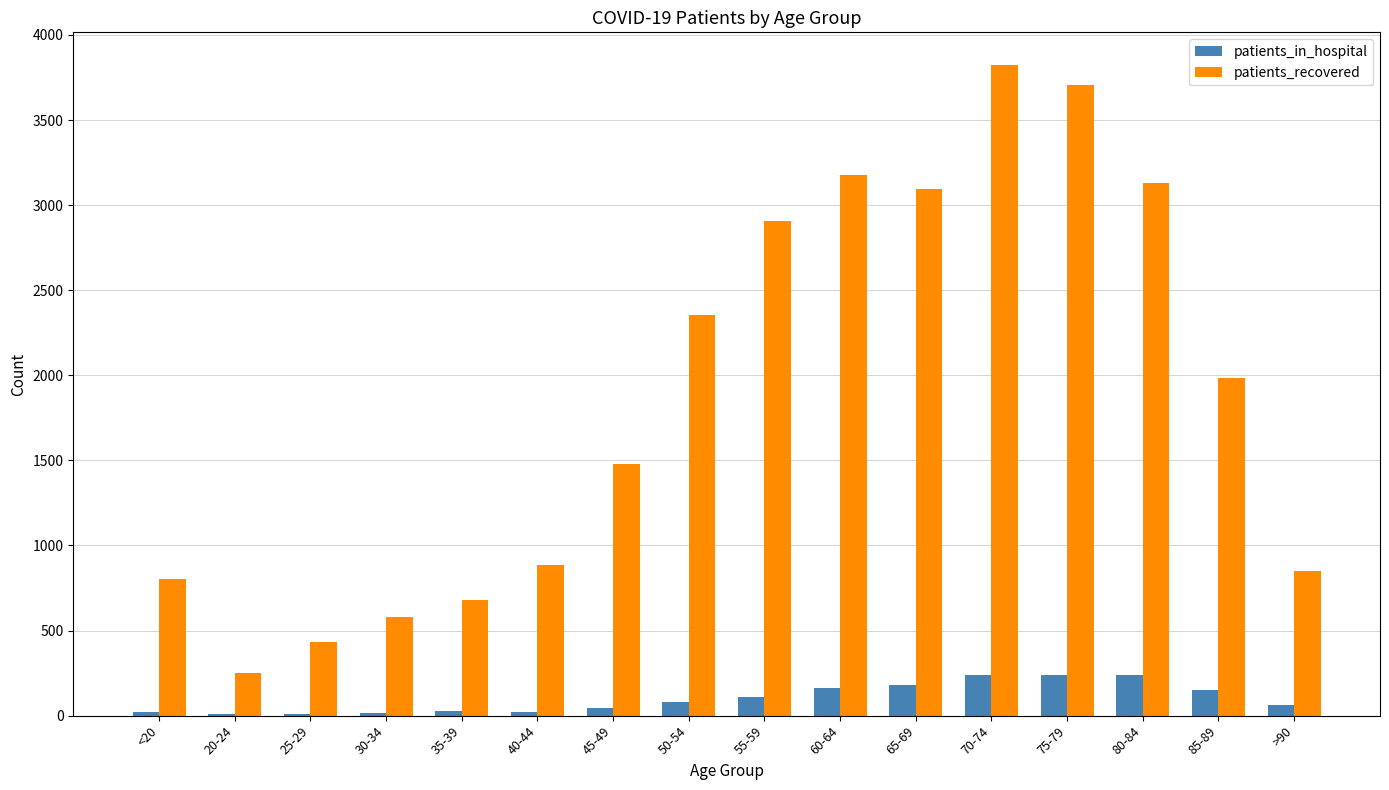

Between 20-24 and 30-34, which series saw the biggest shift?

patients_recovered